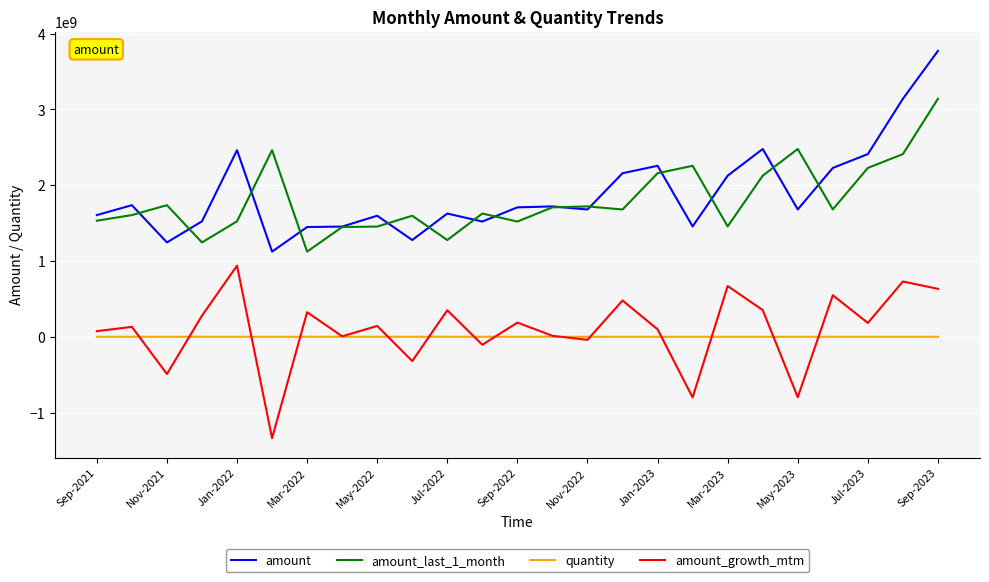

What is the minimum value for amount?

1123577437.5